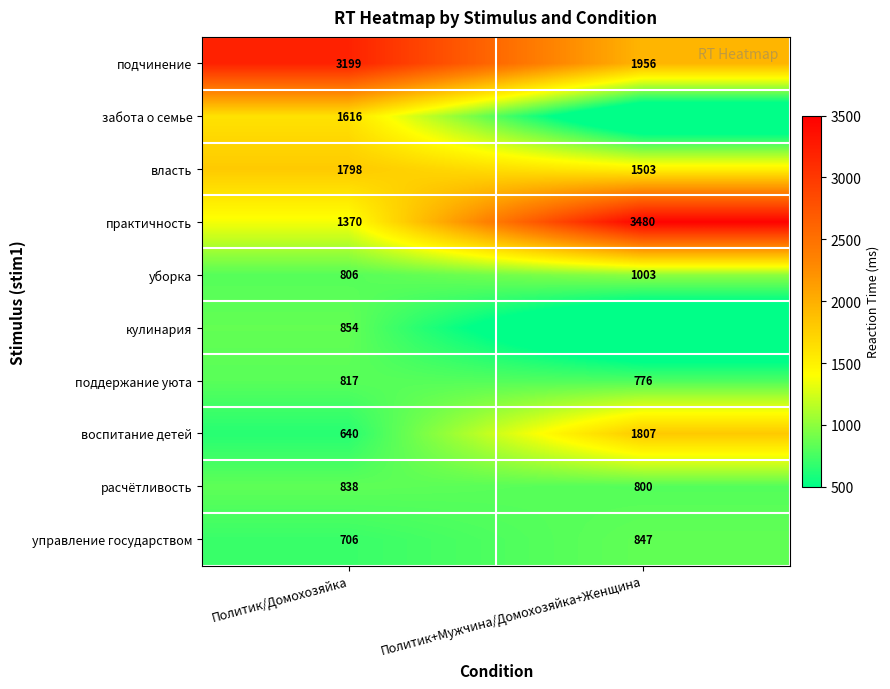

What is the maximum value shown in the chart?

3480